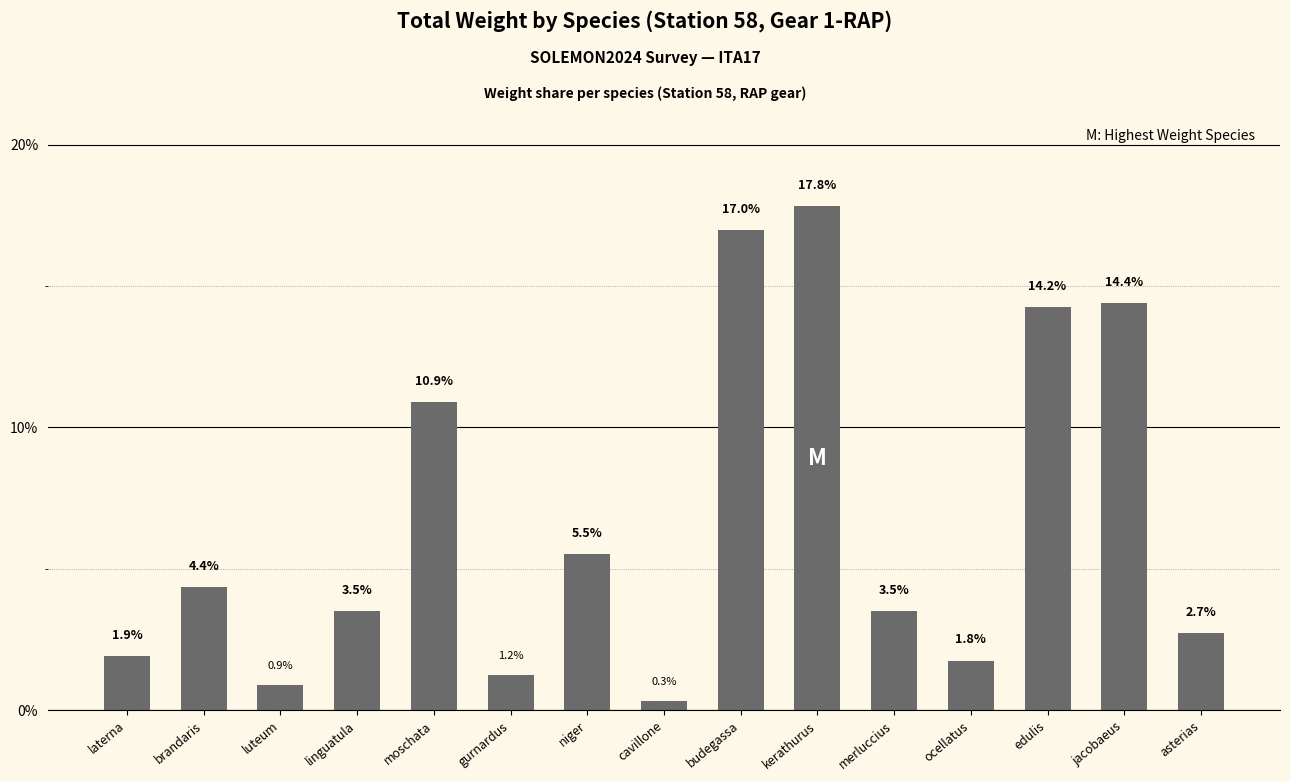

The chart shows a value of 2.9 at ocellatus. True or false?

False